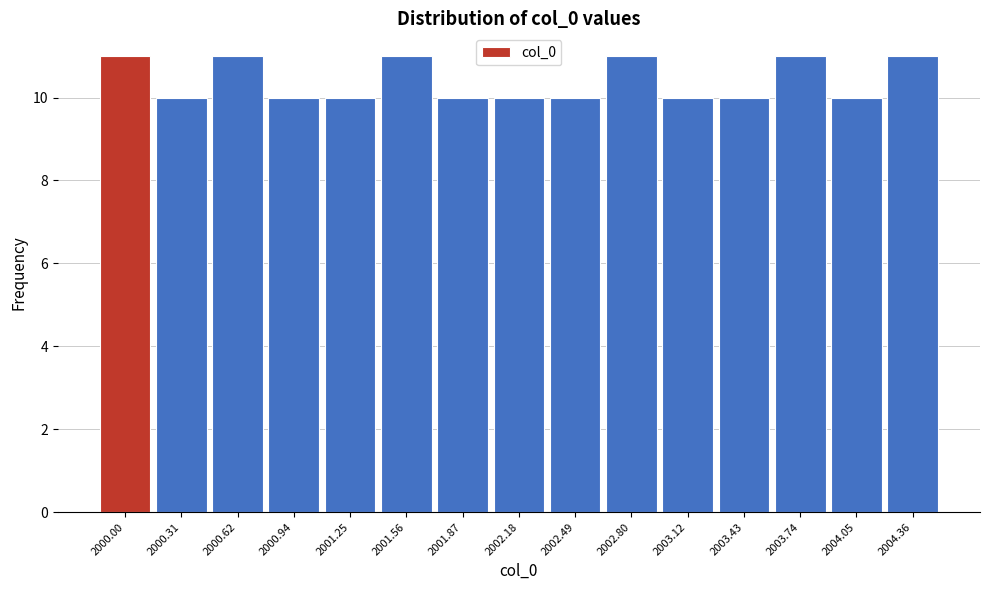

Reading left to right, what are all the values shown in this chart?

11	10	11	10	10	11	10	10	10	11	10	10	11	10	11